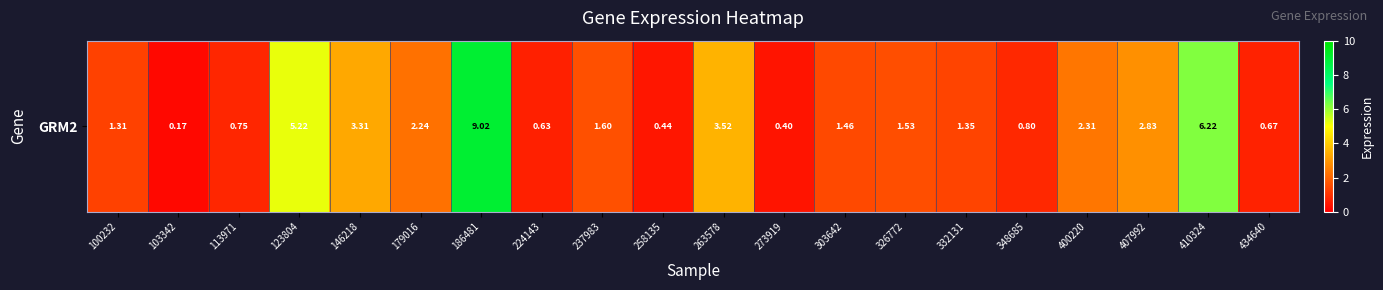

Rank the categories by value from highest to lowest.

186481, 410324, 123804, 263578, 146218, 407992, 400220, 179016, 237983, 326772, 303642, 332131, 100232, 348685, 113971, 434640, 224143, 258135, 273919, 103342